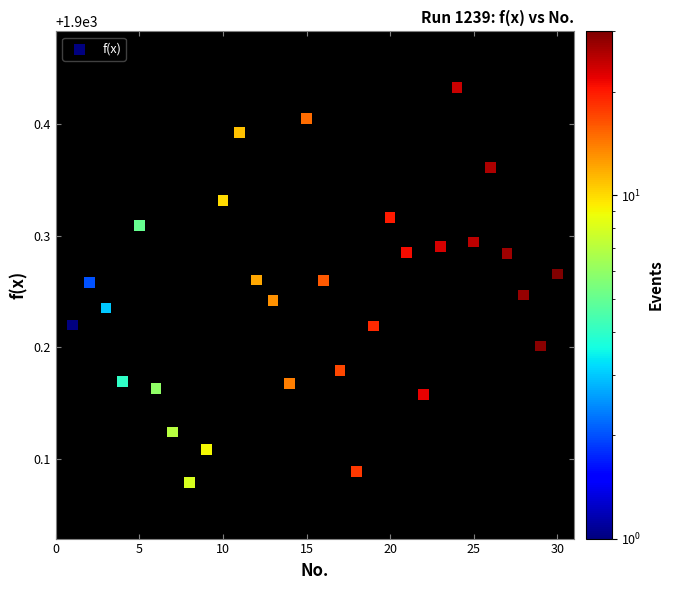

What is the range of X values (max minus min)?

29.0